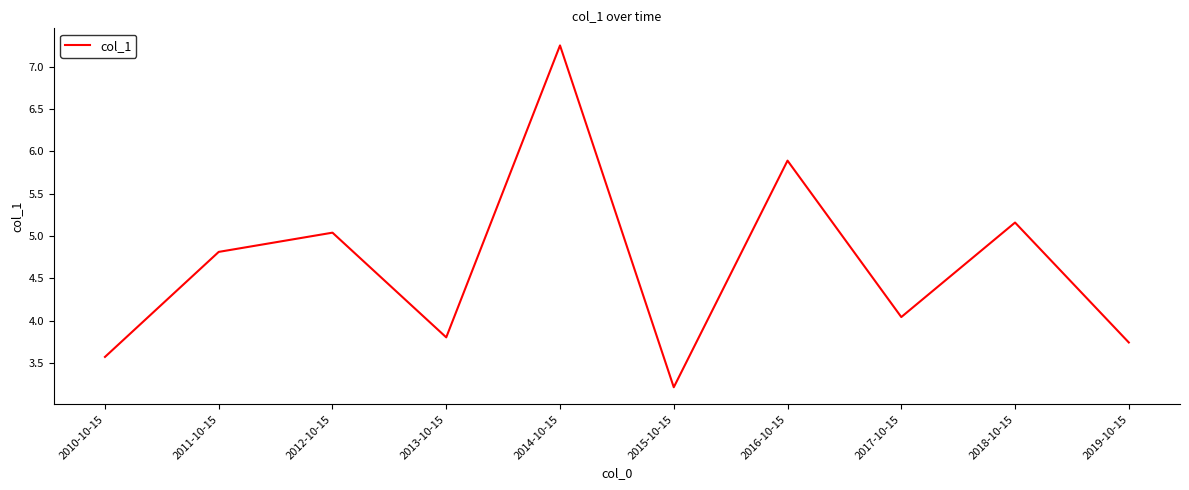

The chart shows a value of 4.0 at 2017-10-15. True or false?

True